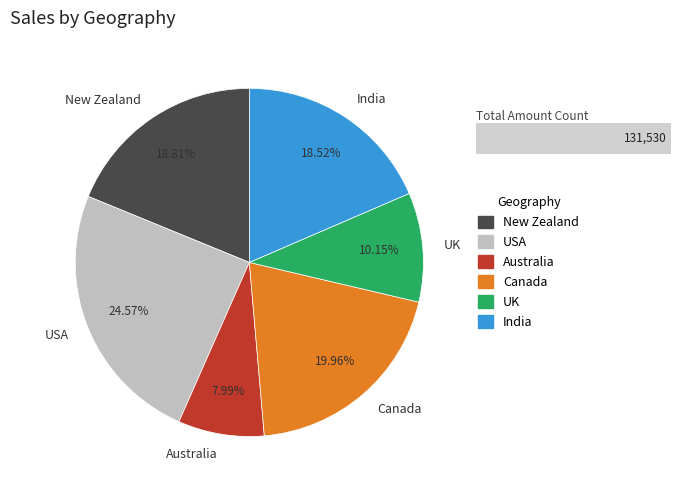

Approximately how many times larger is the value at UK compared to New Zealand?

0.5